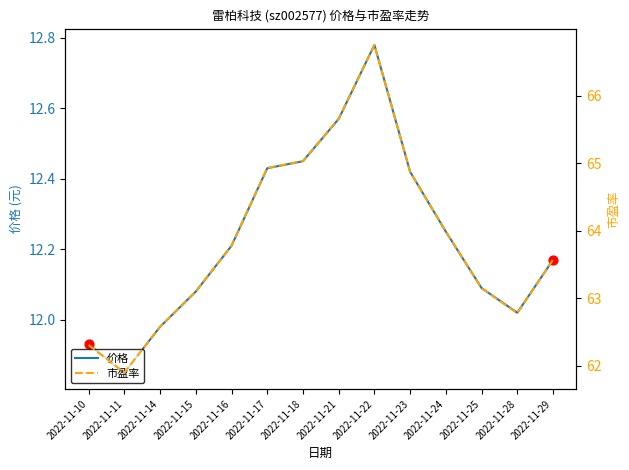

Is the value of 市盈率 at 2022-11-10 greater than the value of 价格 at 2022-11-10?

Yes